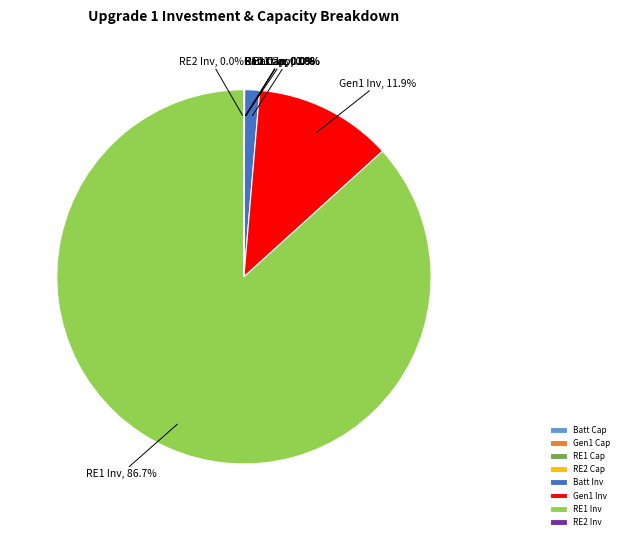

Does any single category account for the majority?

Yes